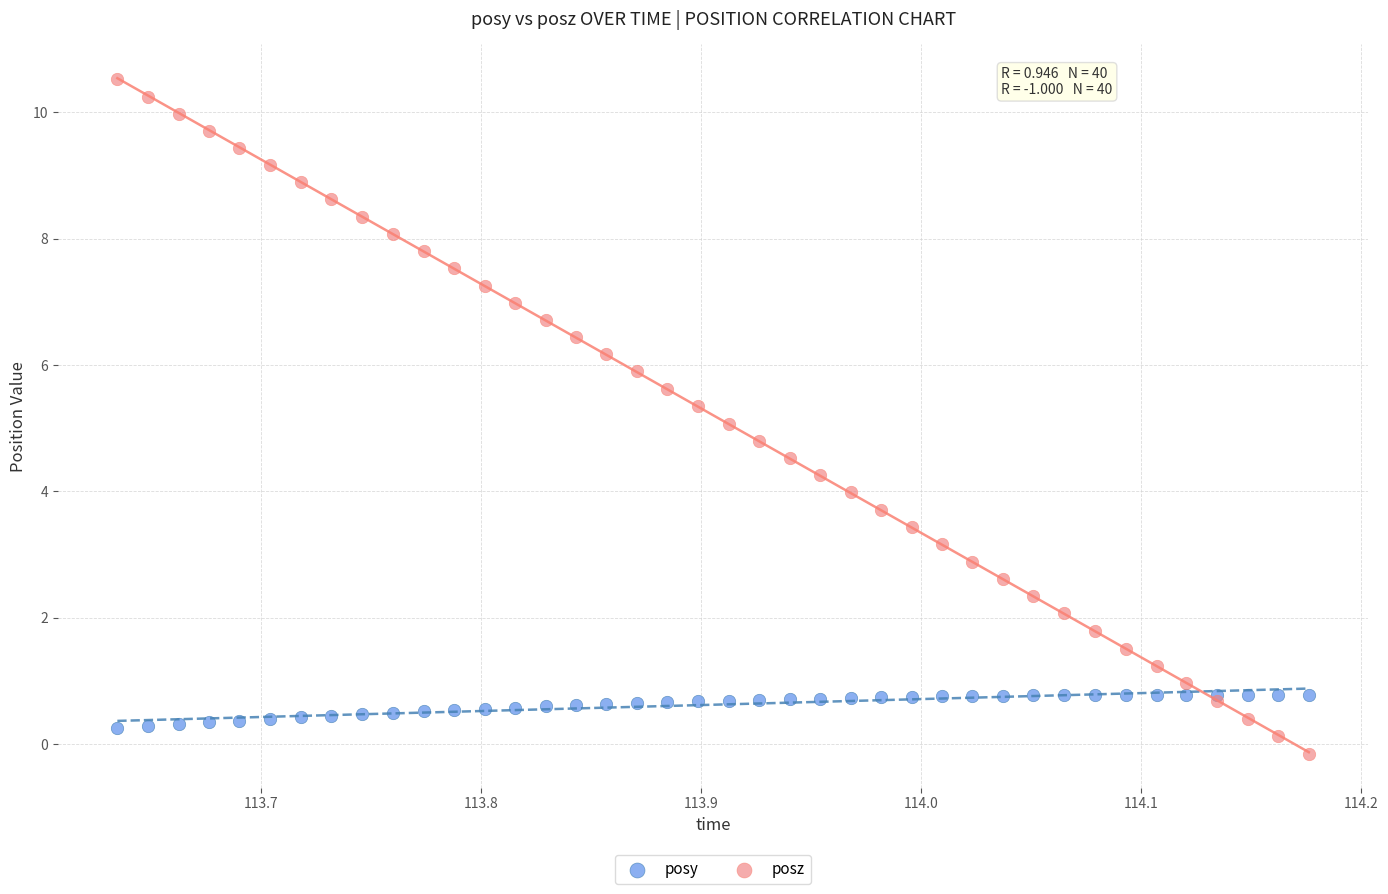

Which series contains the highest Y value?

posz